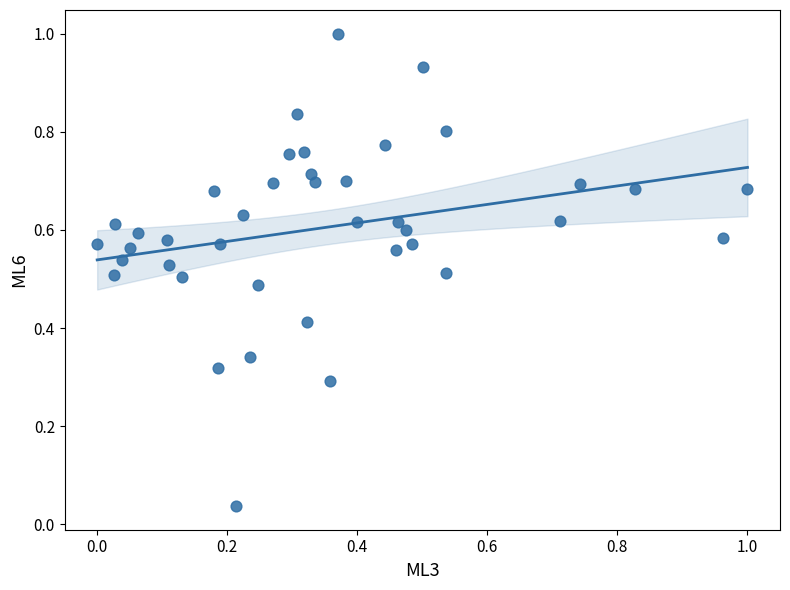

What is the range of X values (max minus min)?

1.0